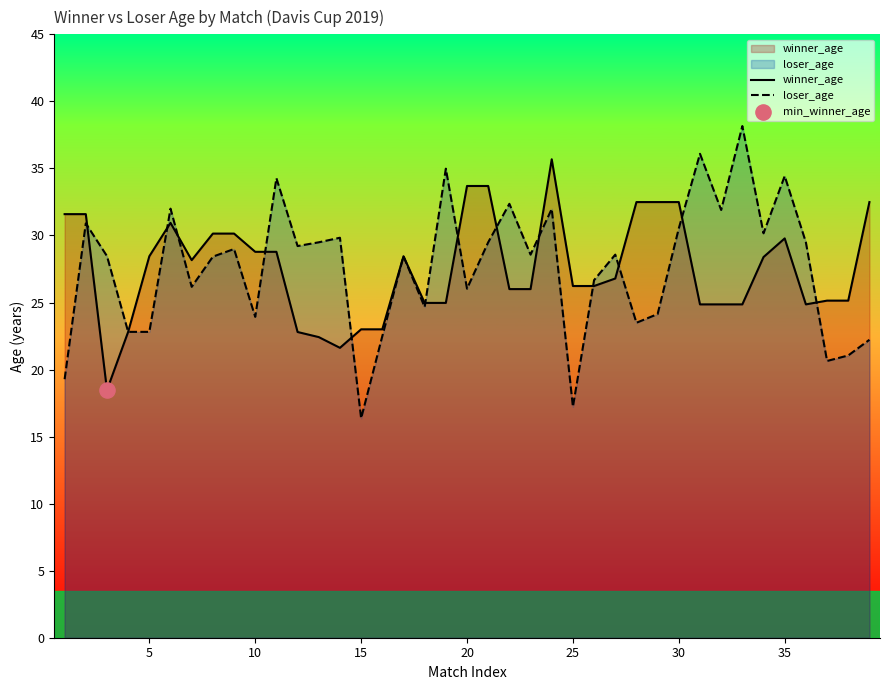

At how many categories does at least one series exceed 33?

8